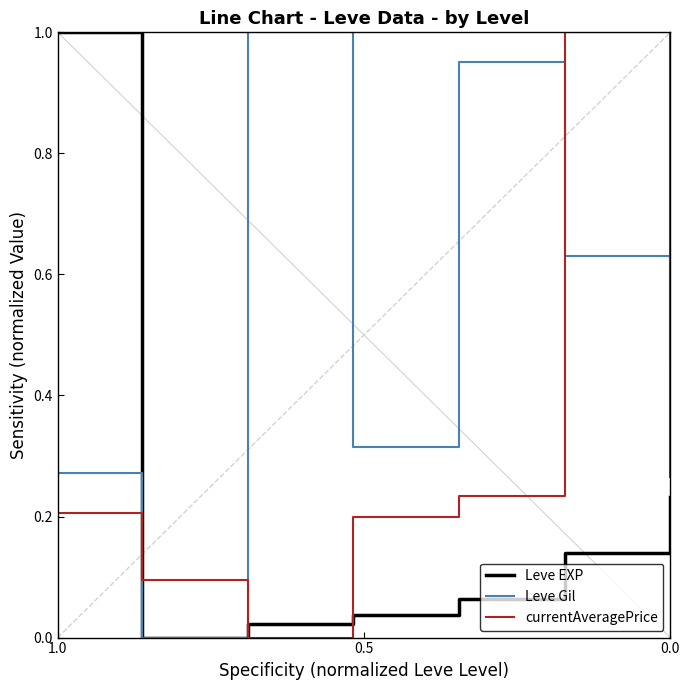

Which series has the widest spread of values?

Leve EXP